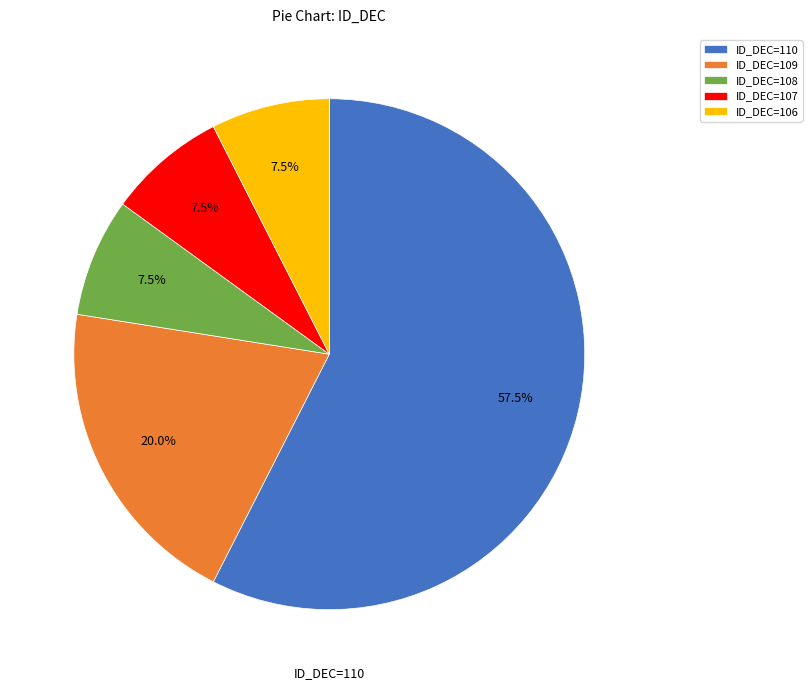

Is there a majority slice in this chart?

Yes